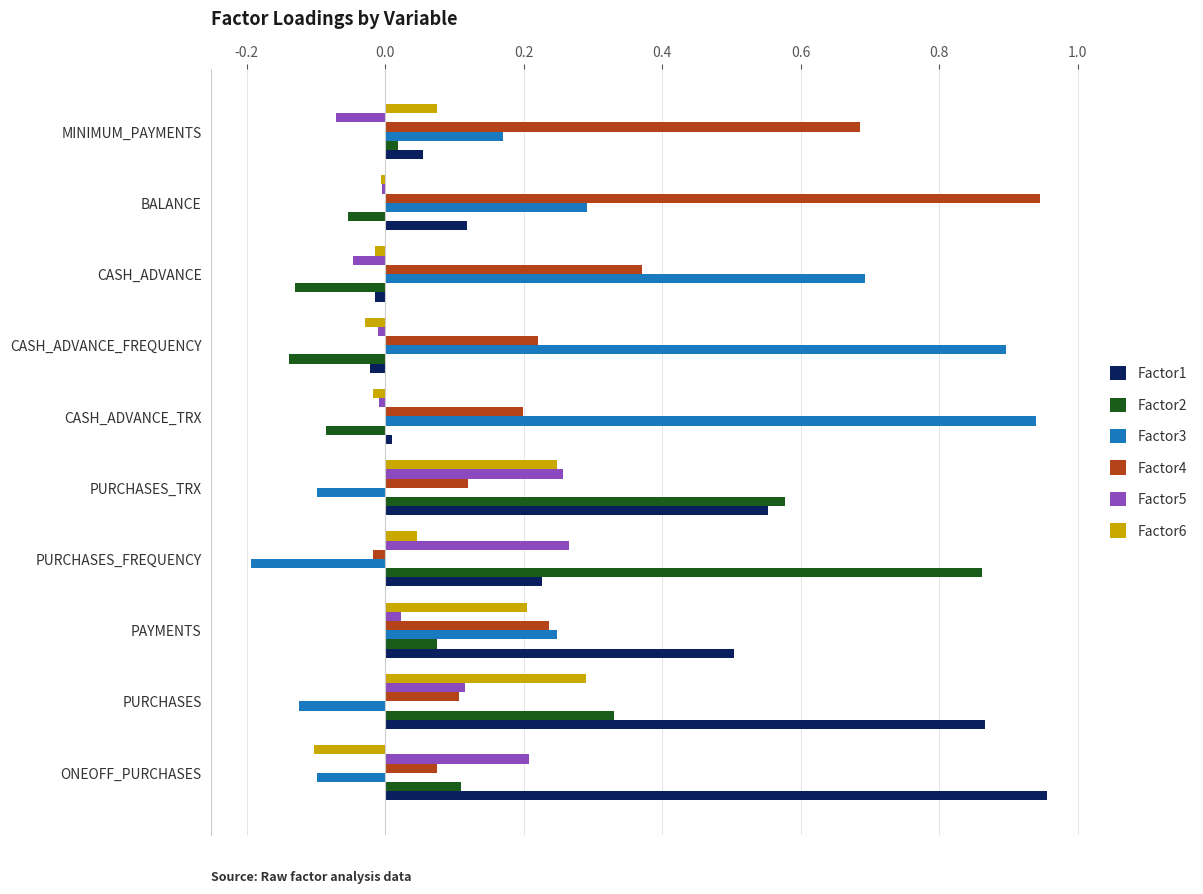

What is the sum of all Factor3 values?

2.7